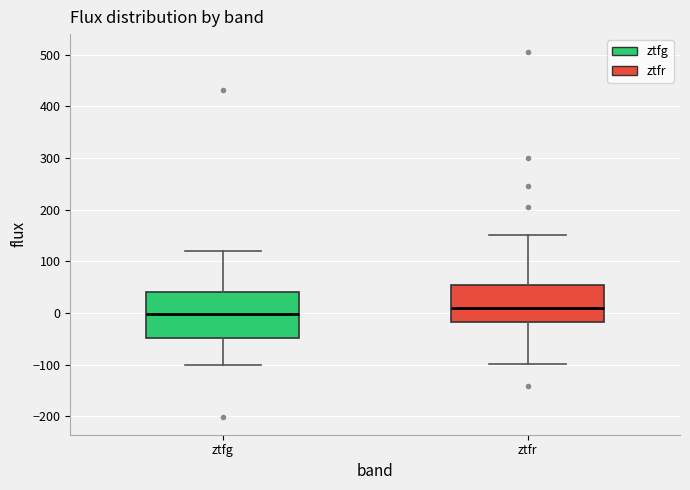

Reading left to right, transcribe this box plot: for each box, give where its median line is, the range the box spans, and where its two whiskers end, as read against the y-axis. The values are not printed on the chart, so give them approximately, as read against the axis.

ztfg: median 0, box -50 to 40, whiskers -100 to 120
ztfr: median 10, box -20 to 50, whiskers -100 to 150